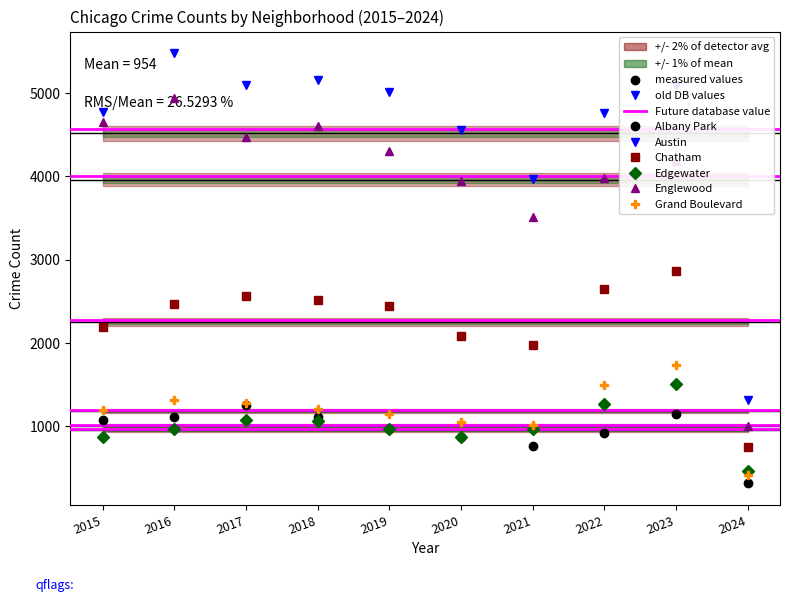

In Grand Boulevard, how many points are lower than both neighbors (excluding endpoints)?

1